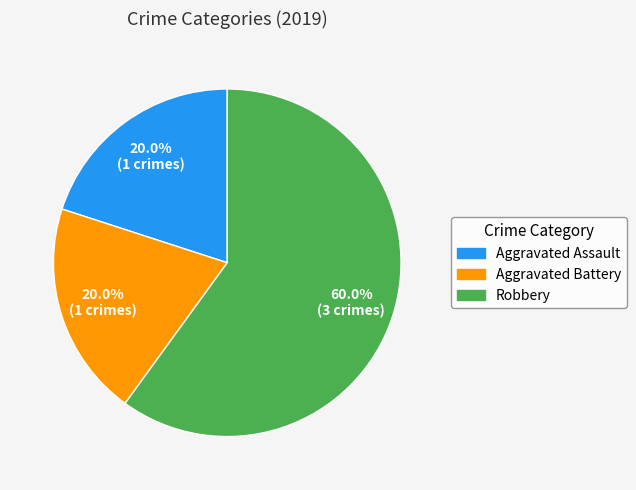

Does Robbery represent more than half of the total?

Yes